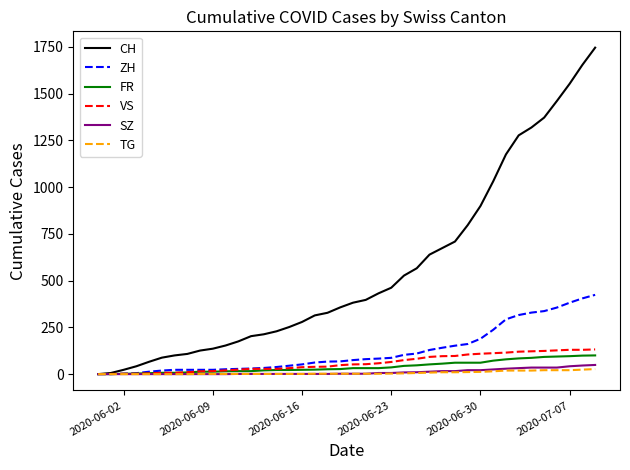

Which series has the largest total across all categories?

CH